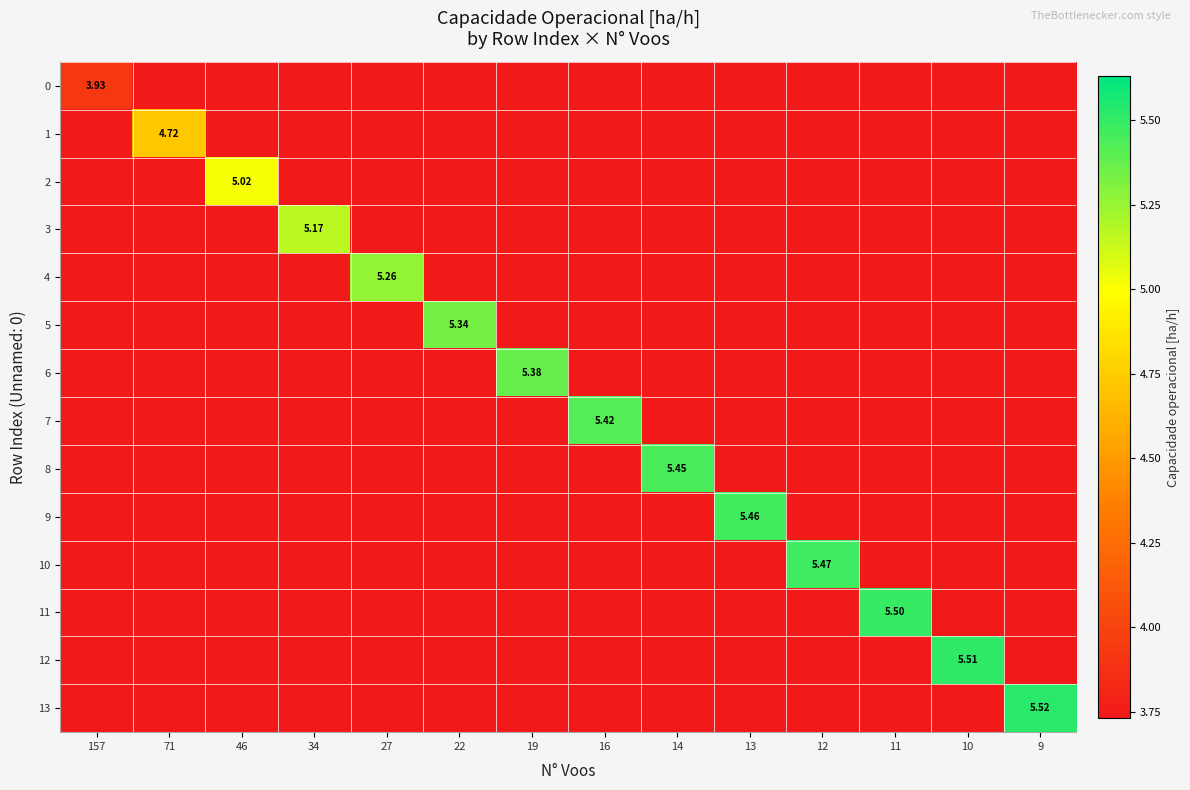

Rank the series by their maximum value, from lowest to highest.

0, 1, 2, 3, 4, 5, 6, 7, 8, 9, 10, 11, 12, 13